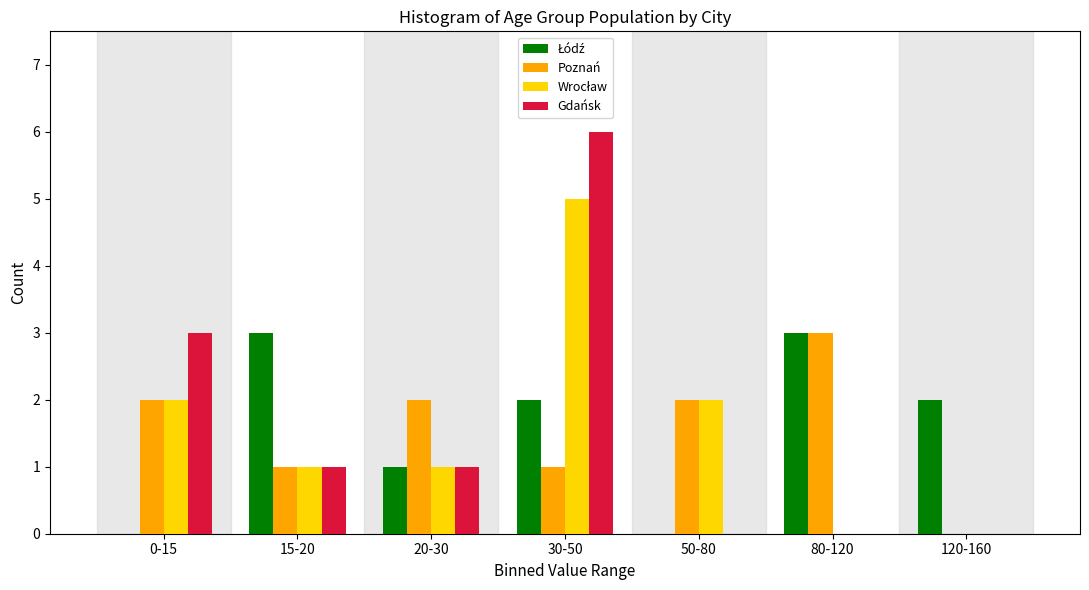

The value of Gdańsk at 30-50 is 2. True or false?

False